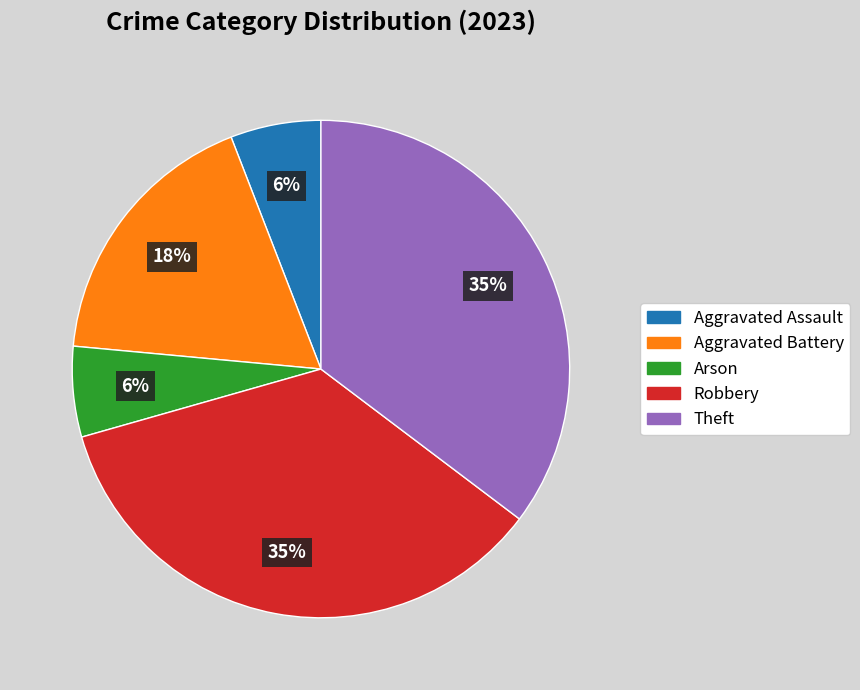

How many segments does this pie chart have?

5